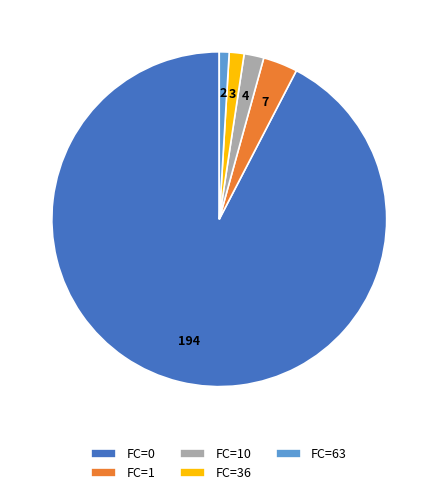

The FC=0 slice represents 92% of the pie. True or false?

True